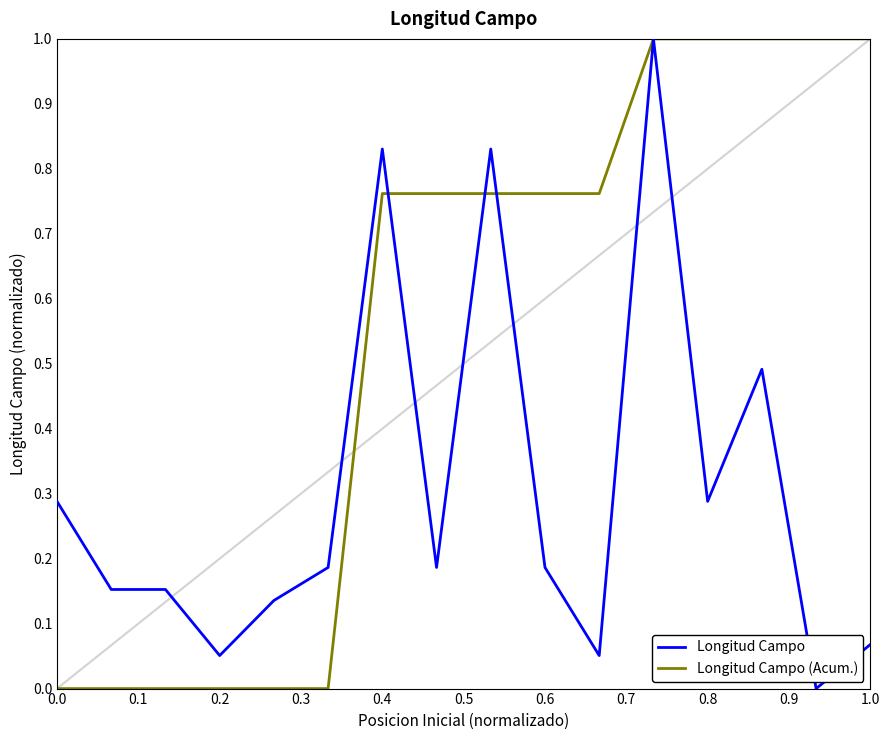

At how many categories does at least one series exceed 0?

16